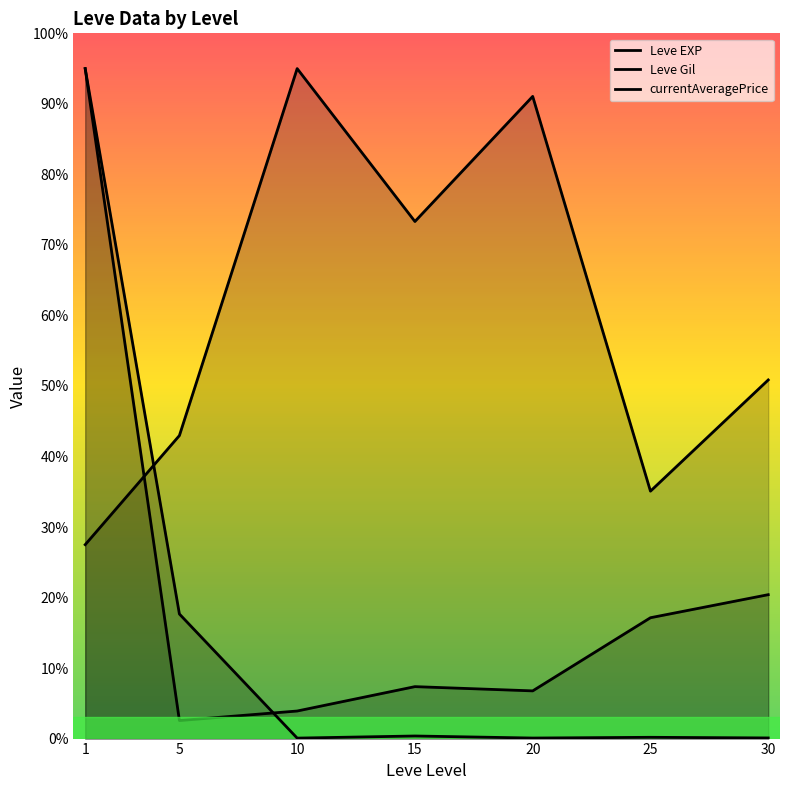

Reading left to right, transcribe all the data shown in this chart.

Leve EXP: 95.0	2.6	3.9	7.4	6.8	17.1	20.4
Leve Gil: 27.5	43.0	95.0	73.3	91.1	35.1	50.9
currentAveragePrice: 95.0	17.7	0.1	0.4	0.1	0.2	0.1